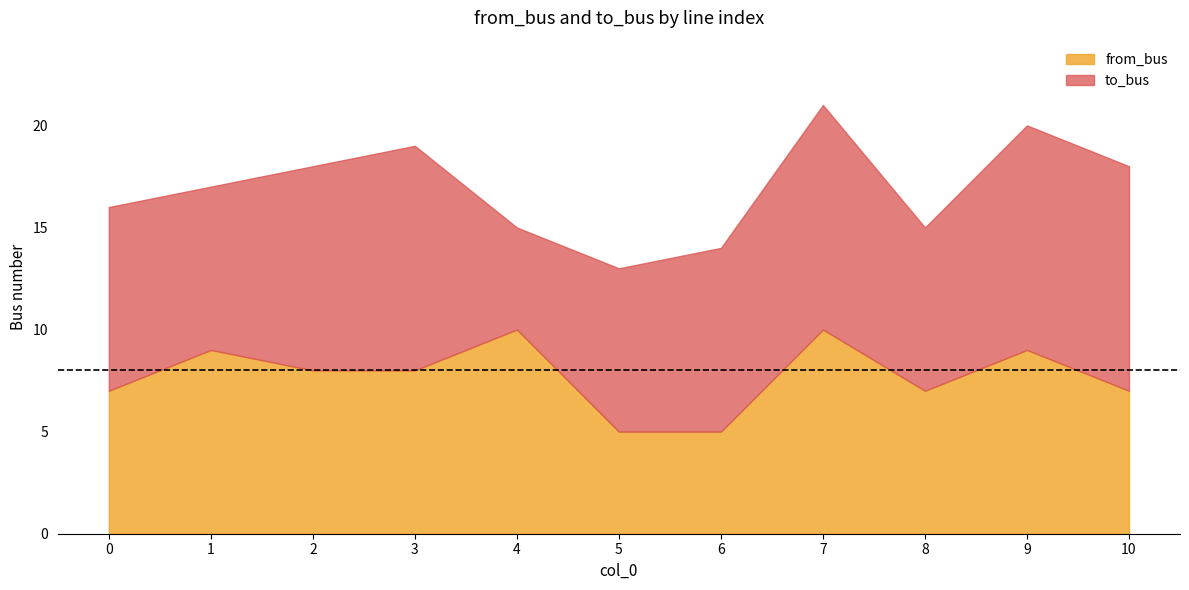

Approximately how many times larger is the value at 2 compared to 9?

0.9